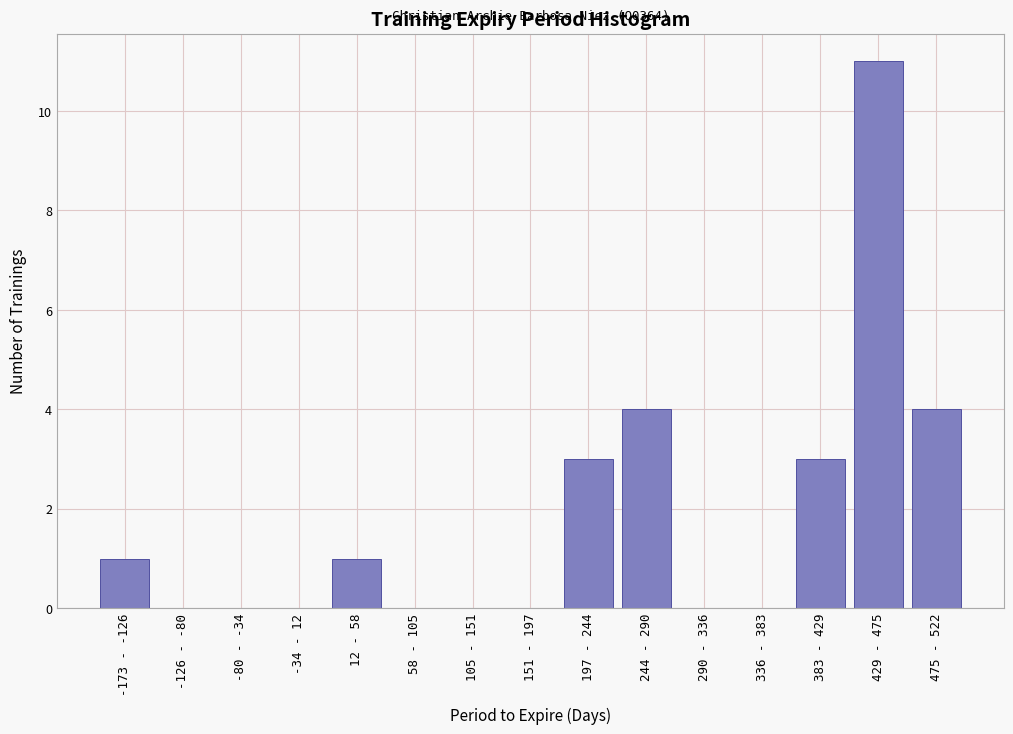

Reading left to right, extract all data points from this chart.

-173 - -126=1	-126 - -80=0	-80 - -34=0	-34 - 12=0	12 - 58=1	58 - 105=0	105 - 151=0	151 - 197=0	197 - 244=3	244 - 290=4	290 - 336=0	336 - 383=0	383 - 429=3	429 - 475=11	475 - 522=4